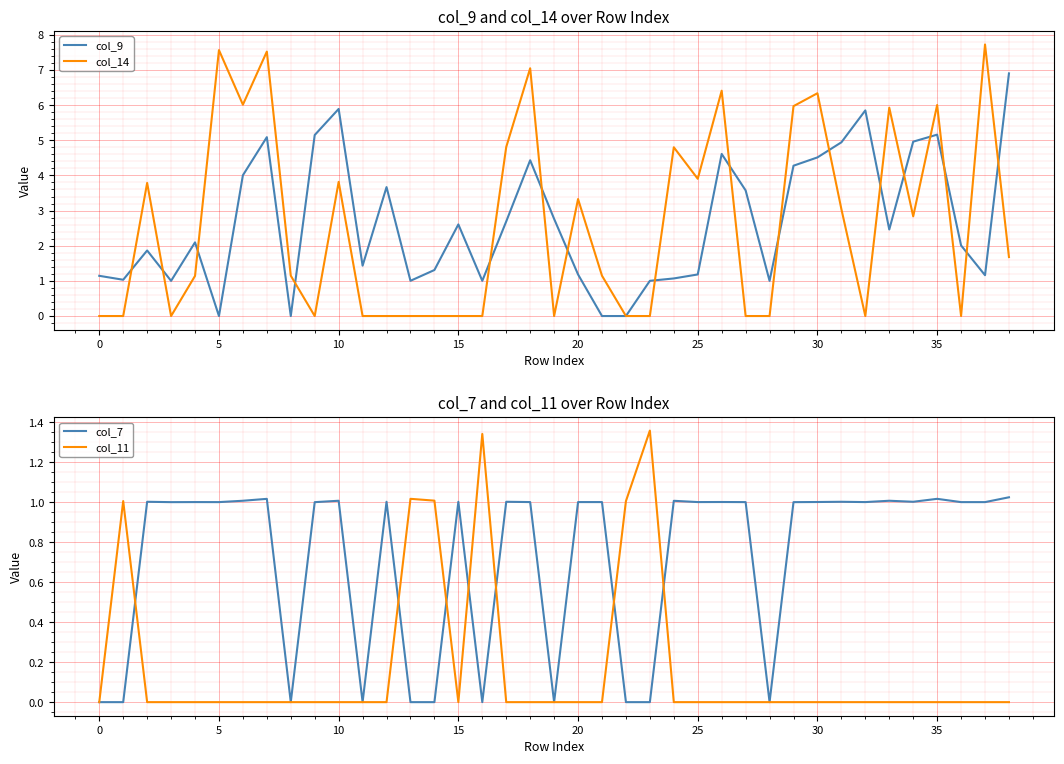

How many lines are shown in the chart?

4